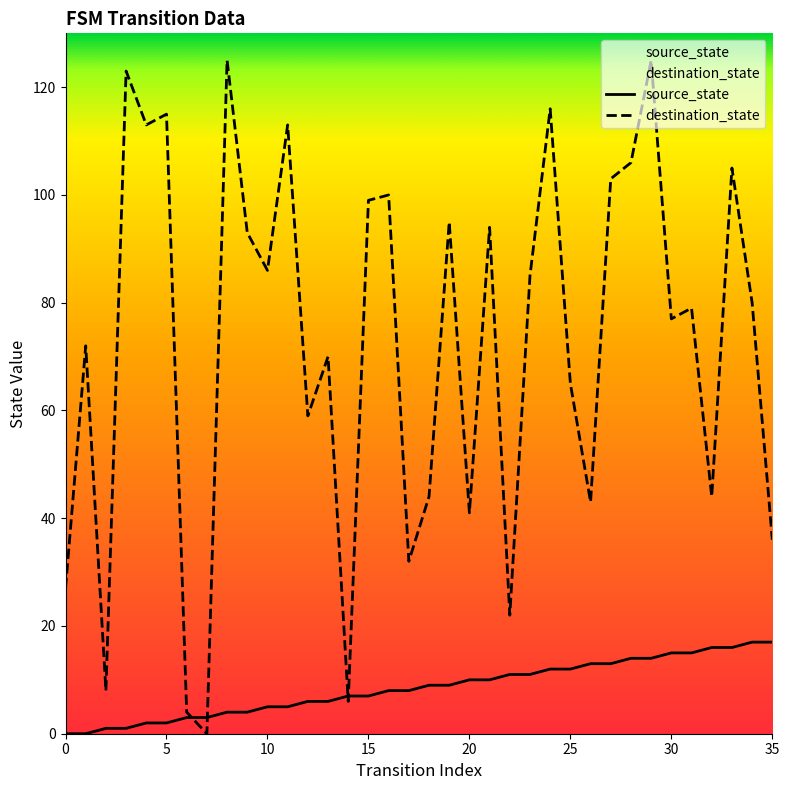

How many values in the destination_state series exceed 80?

17